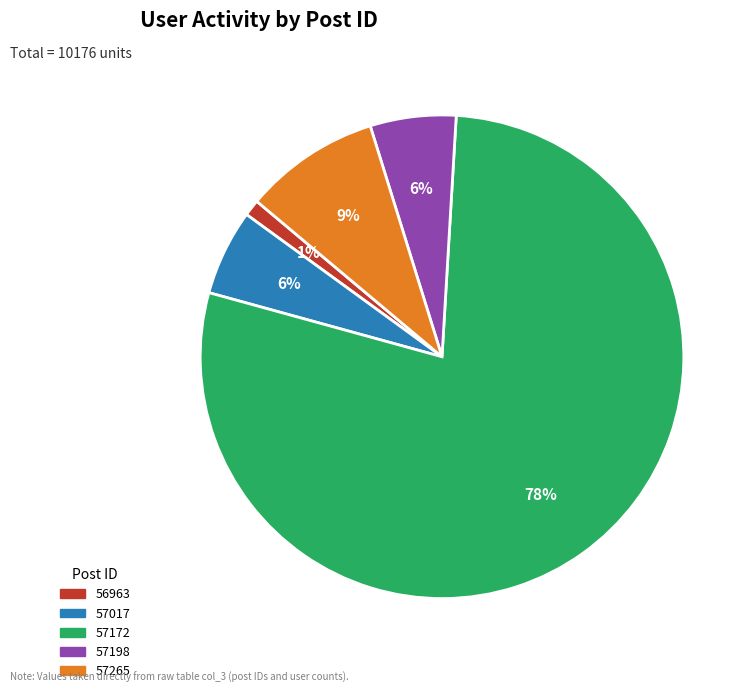

What is the largest slice in the pie chart?

57172